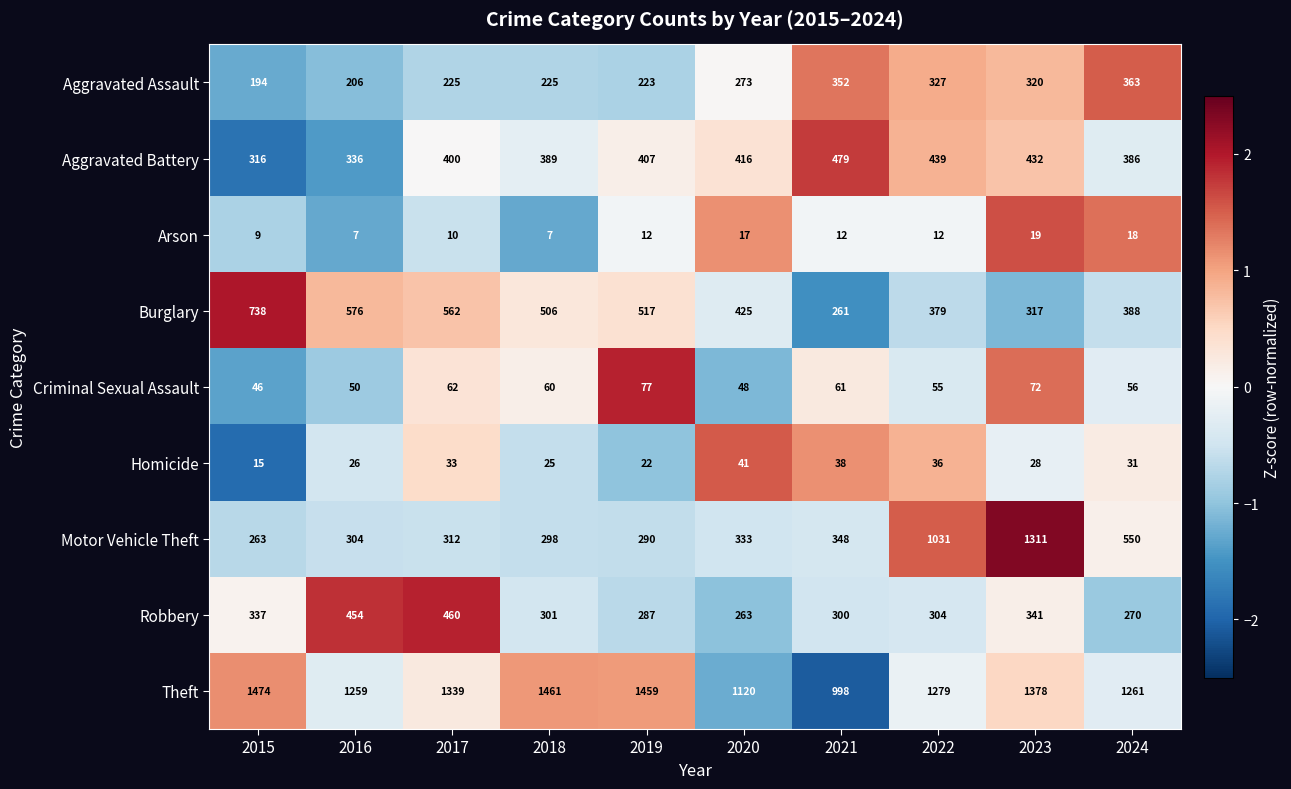

At which category is the sum across all series the highest?

2023